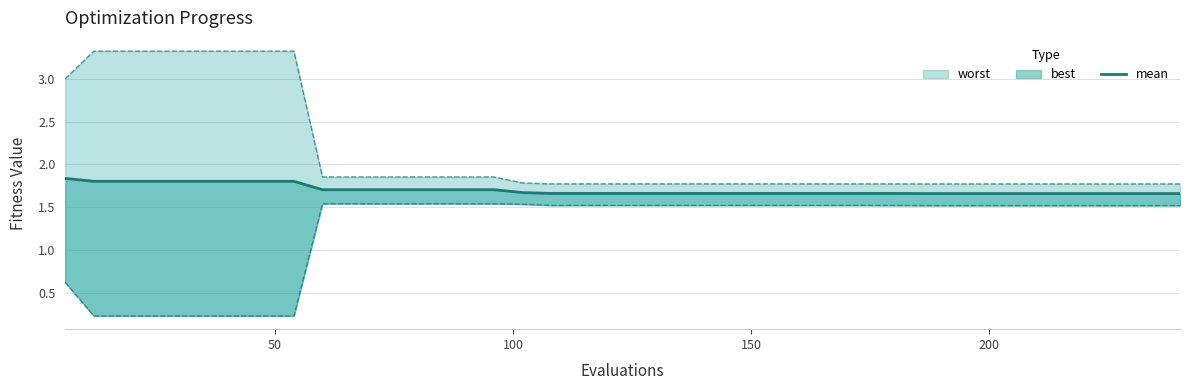

What is the sum of all values?

68.0